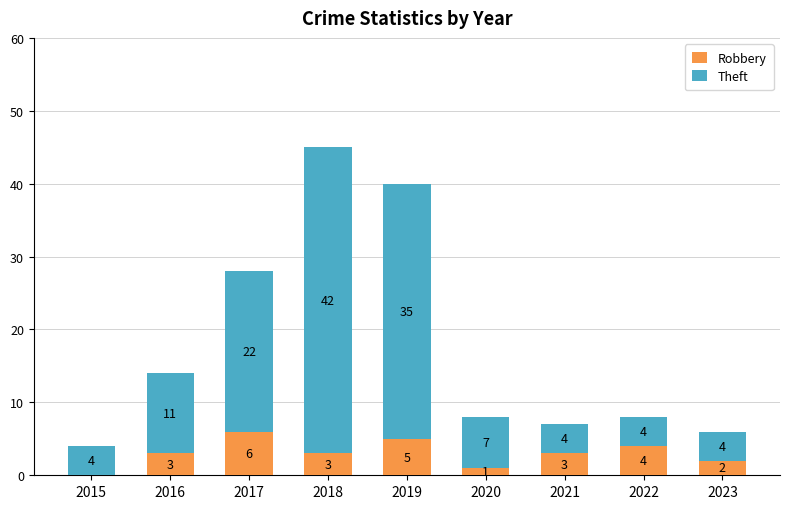

What is the sum of all Robbery values?

27